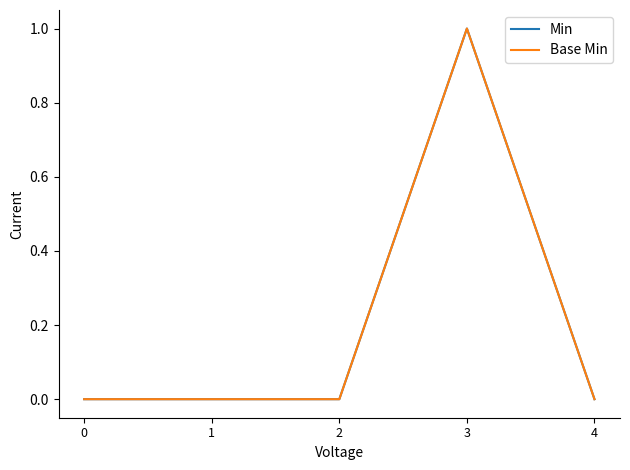

At which label does Min reach its peak?

3